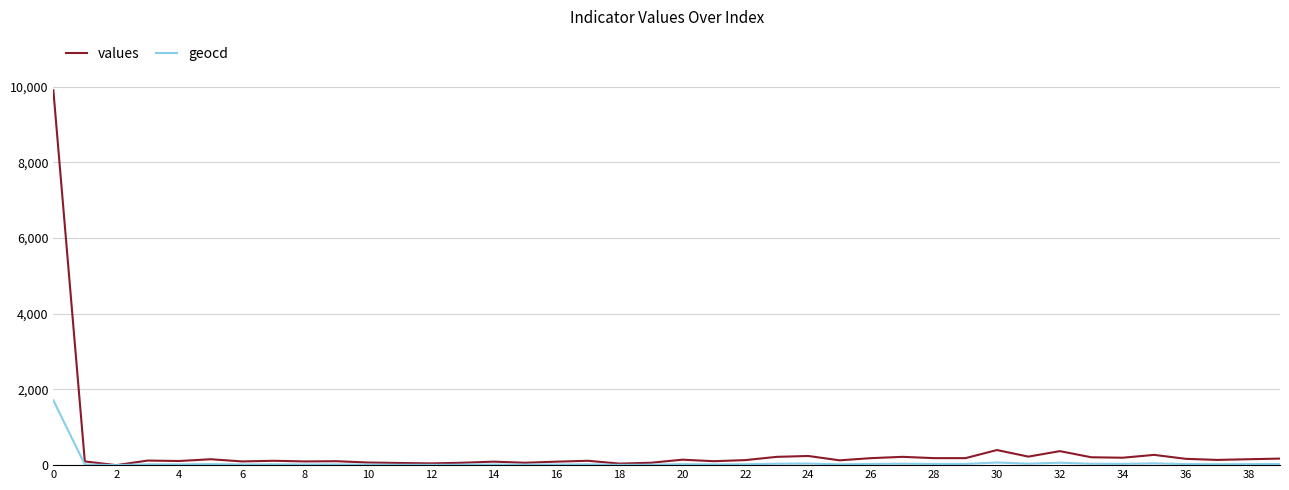

Which series has the widest spread of values?

values